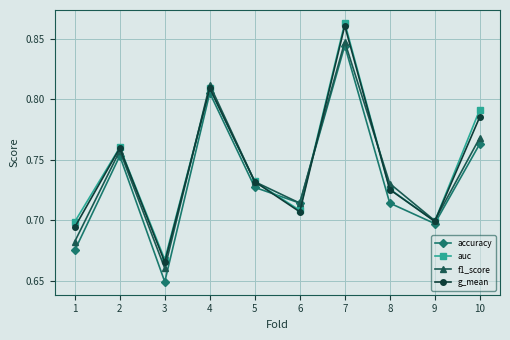

What is the difference between the auc values at 8 and 7?

0.1